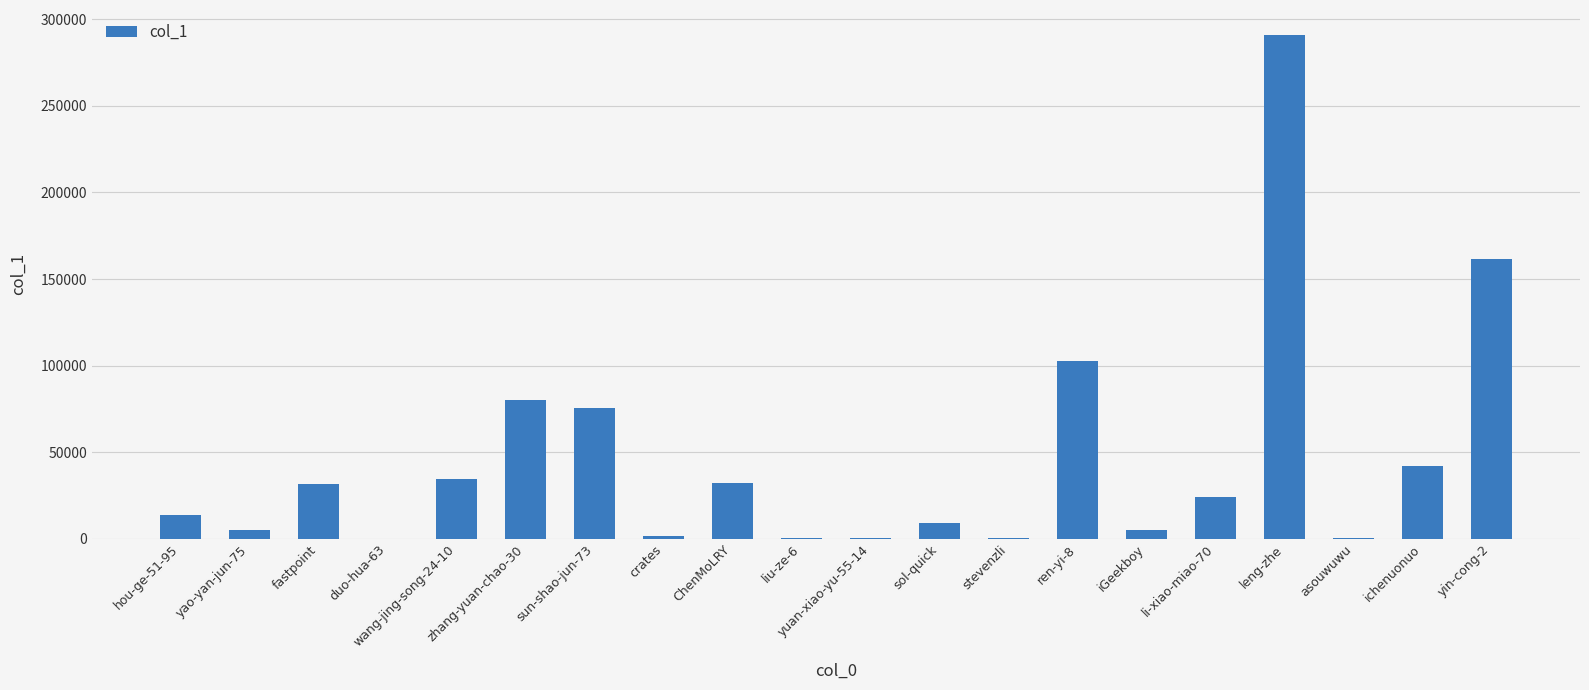

The chart shows a value of 104092 at leng-zhe. True or false?

False